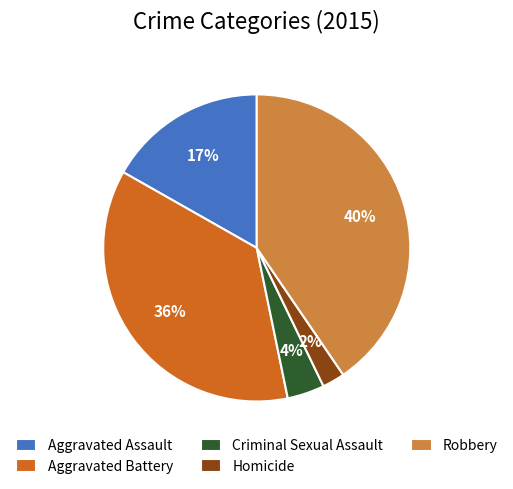

Between Criminal Sexual Assault and Homicide, which is larger?

Criminal Sexual Assault